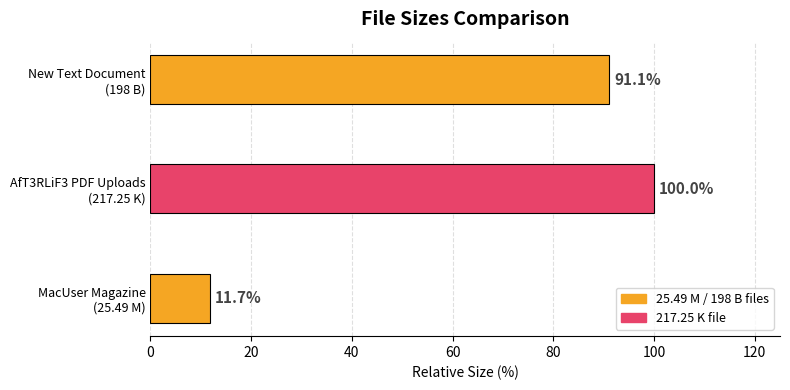

What is the greatest value displayed?

100.0